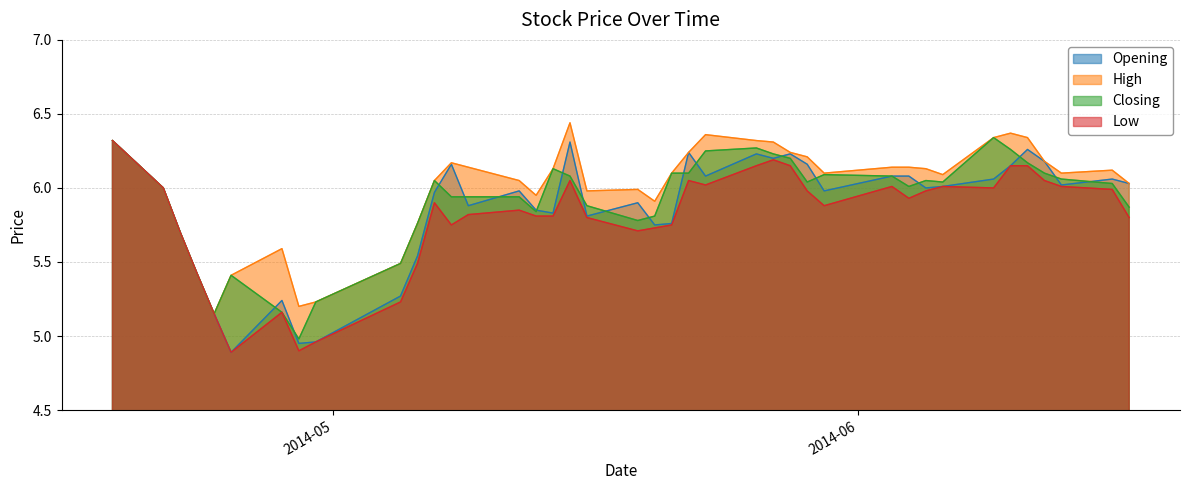

What is the difference between the highest and lowest values at 2014-05-16?

0.2